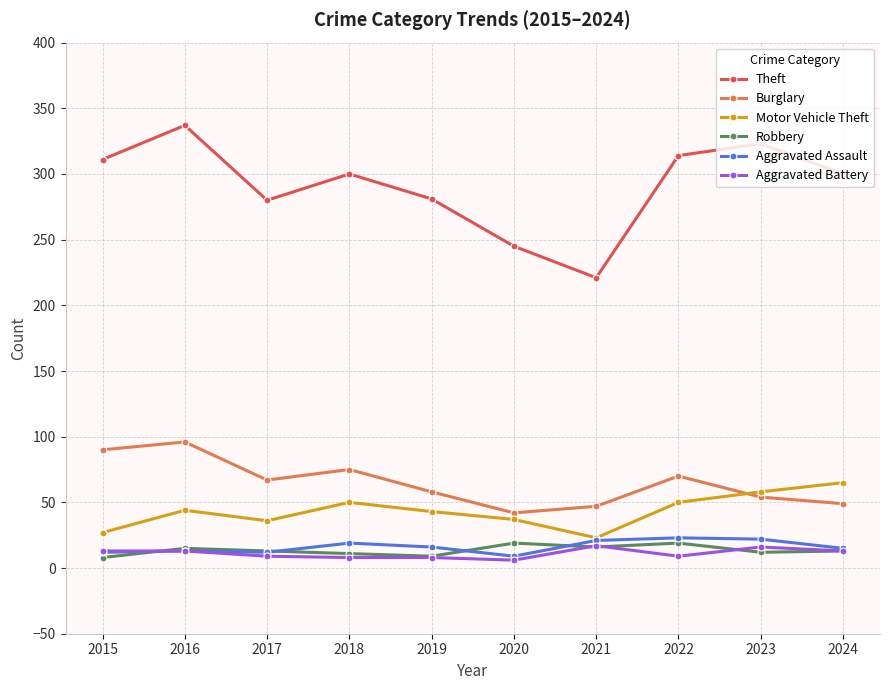

Which series has the largest range (max minus min)?

Theft